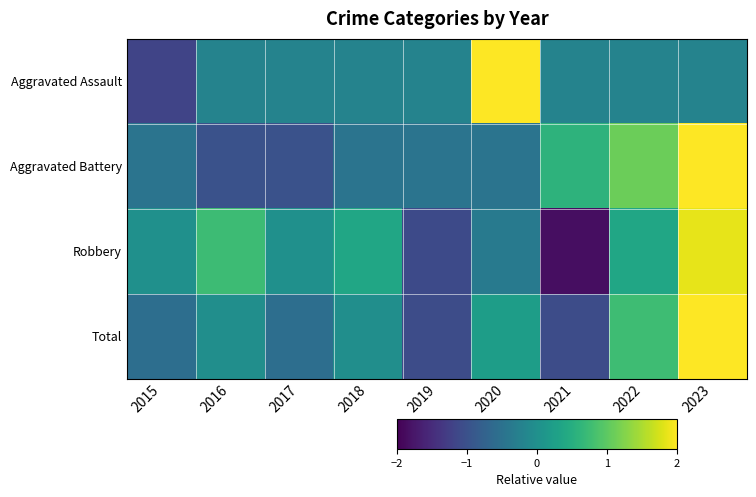

Reading left to right, transcribe all the data shown in this chart.

Aggravated Assault: 2015=-1.2	2016=-0.2	2017=-0.2	2018=-0.2	2019=-0.2	2020=2.7	2021=-0.2	2022=-0.2	2023=-0.2
Aggravated Battery: 2015=-0.5	2016=-1.0	2017=-1.0	2018=-0.5	2019=-0.5	2020=-0.5	2021=0.6	2022=1.1	2023=2.2
Robbery: 2015=0.0	2016=0.7	2017=0.0	2018=0.4	2019=-1.1	2020=-0.4	2021=-1.8	2022=0.4	2023=1.8
Total: 2015=-0.6	2016=-0.0	2017=-0.6	2018=-0.0	2019=-1.1	2020=0.2	2021=-1.1	2022=0.8	2023=2.3